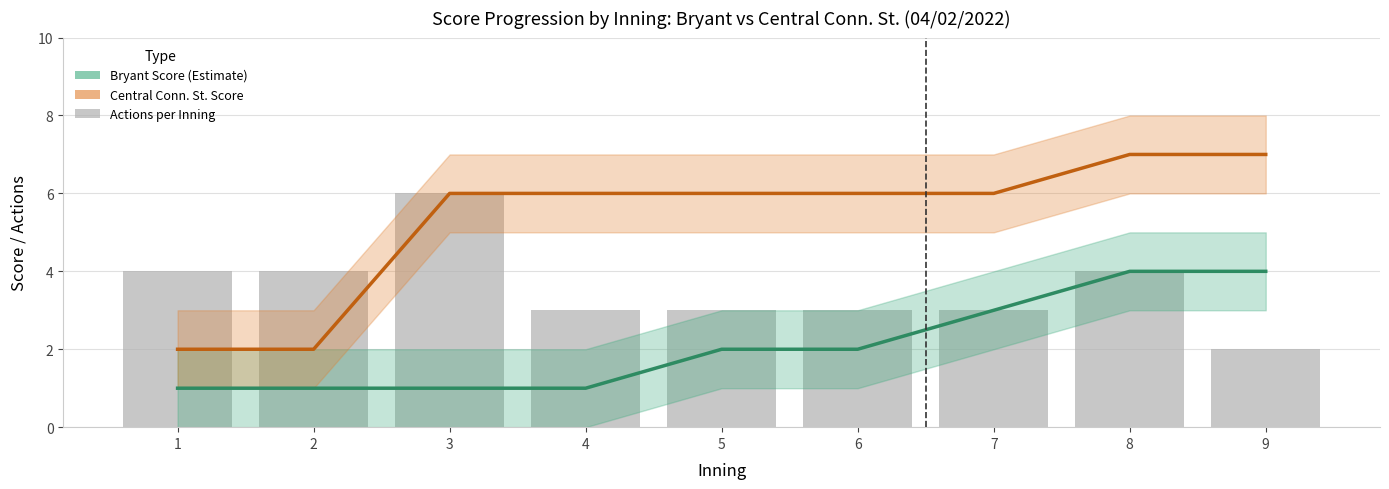

The value of Bryant Score (Estimate) at 9 is 4. True or false?

True